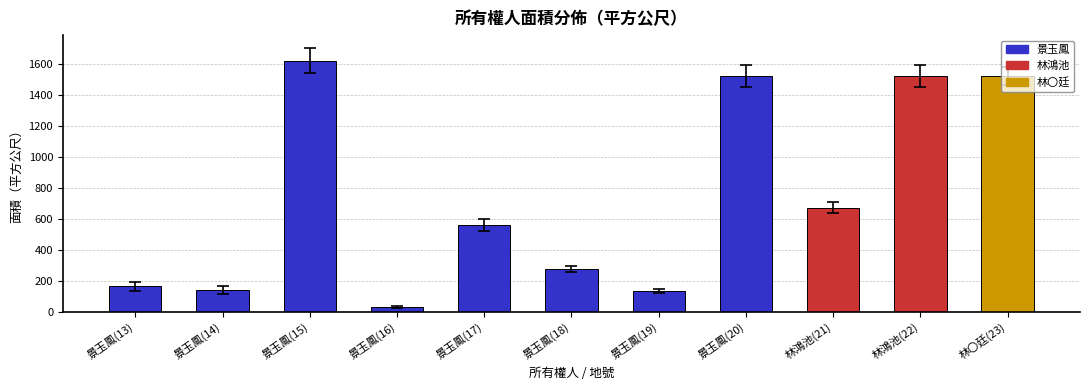

What position from the left is 林〇廷(23)?

11